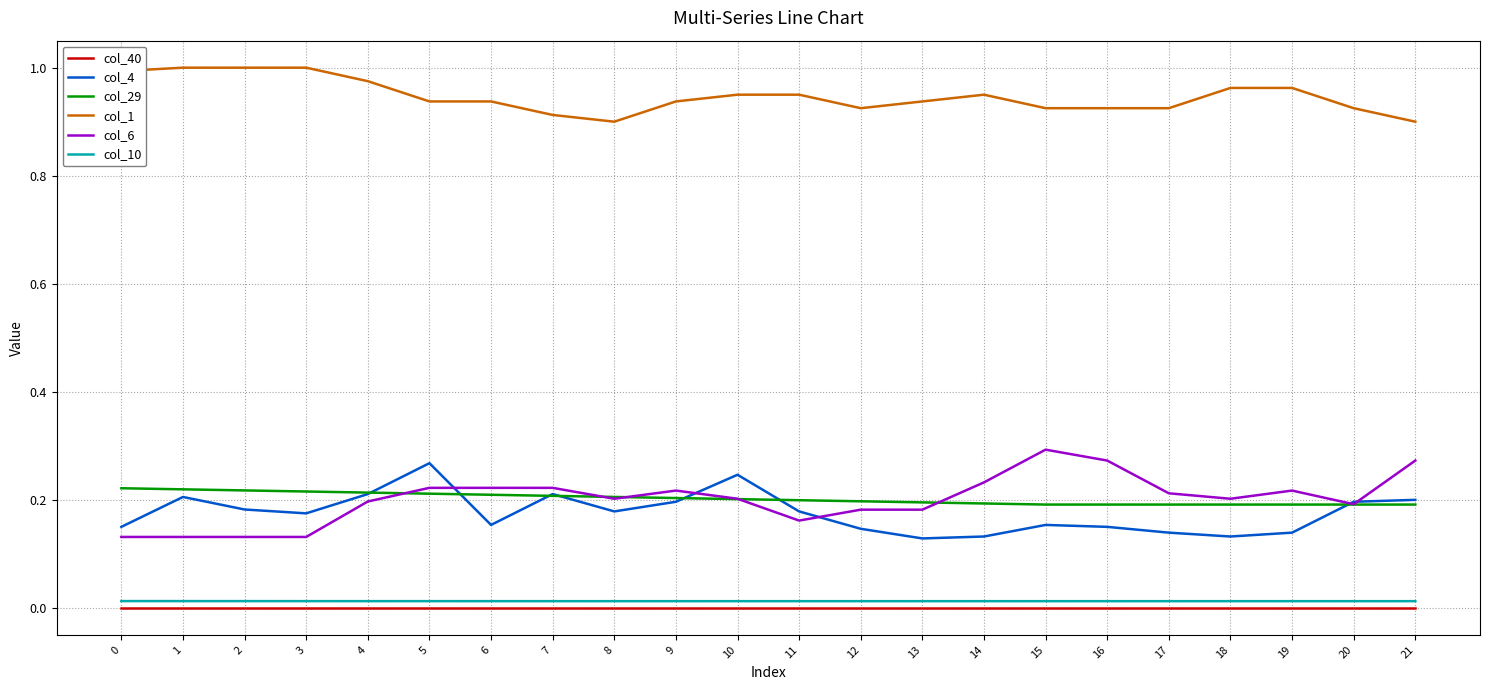

Rank the series by their maximum value, from lowest to highest.

col_40, col_10, col_29, col_4, col_6, col_1